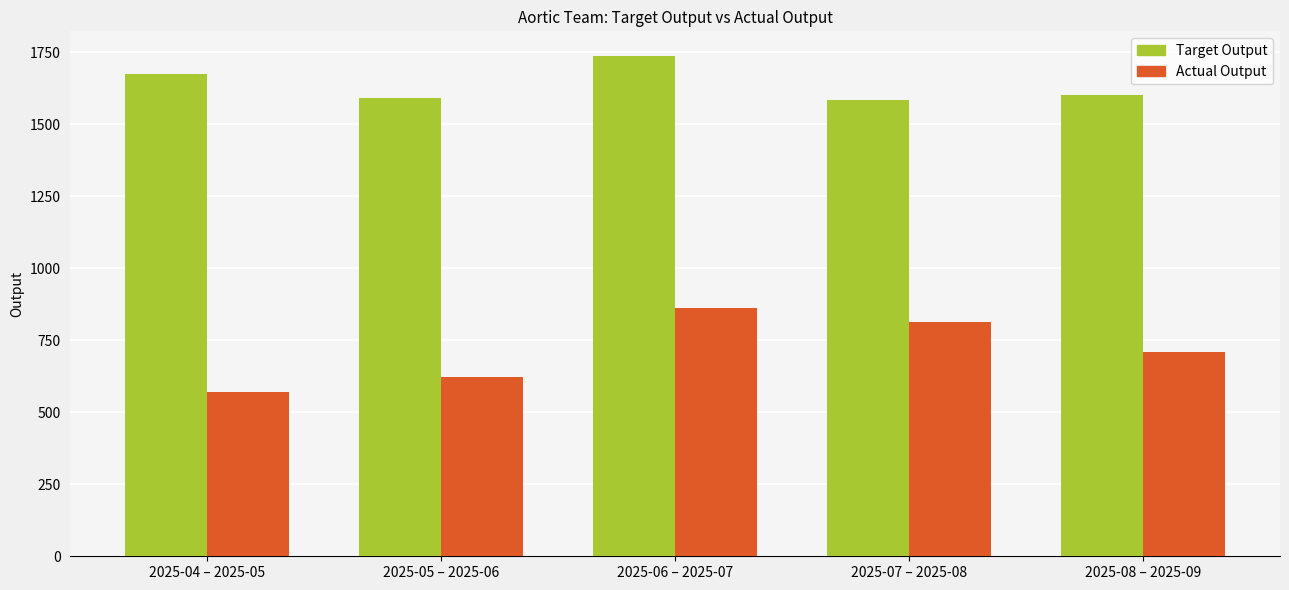

Count the number of data series in this chart.

2